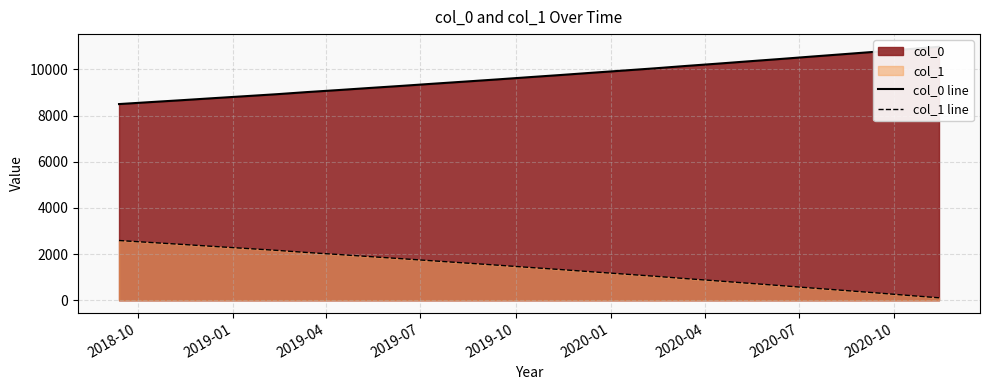

Reading left to right, list all the values displayed in this chart.

col_0 line: 8501.4	8585.6	8670.6	8756.4	8843.1	8930.6	9019.1	9108.4	9198.5	9289.6	9381.6	9474.4	9568.2	9663.0	9758.6	9855.2	9952.8	10051.3	10150.8	10251.3	10352.8	10455.3	10558.8	10663.4	10768.9	10875.5	10983.0
col_1 line: 2590.5	2506.3	2421.4	2335.5	2248.8	2161.3	2072.9	1983.6	1893.4	1802.3	1710.4	1617.5	1523.7	1429.0	1333.3	1236.7	1139.1	1040.6	941.1	840.6	739.1	636.6	533.1	428.6	323.0	216.4	108.7